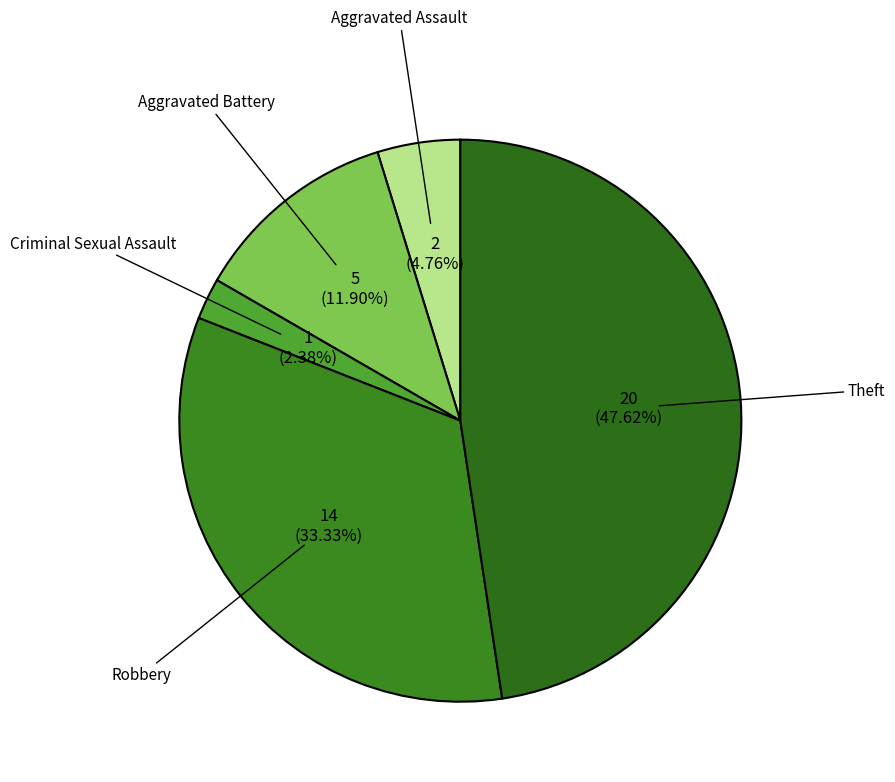

Which slice is the smallest?

Criminal Sexual Assault